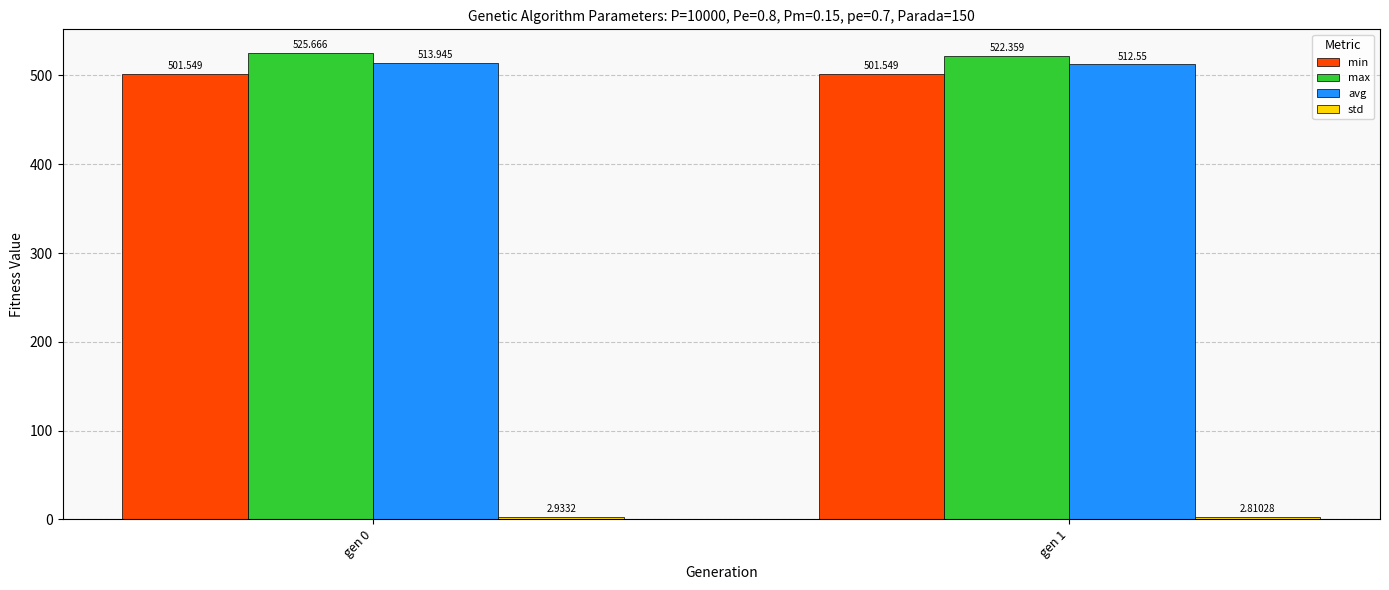

Is the value of max at gen 0 greater than the value of avg at gen 0?

Yes